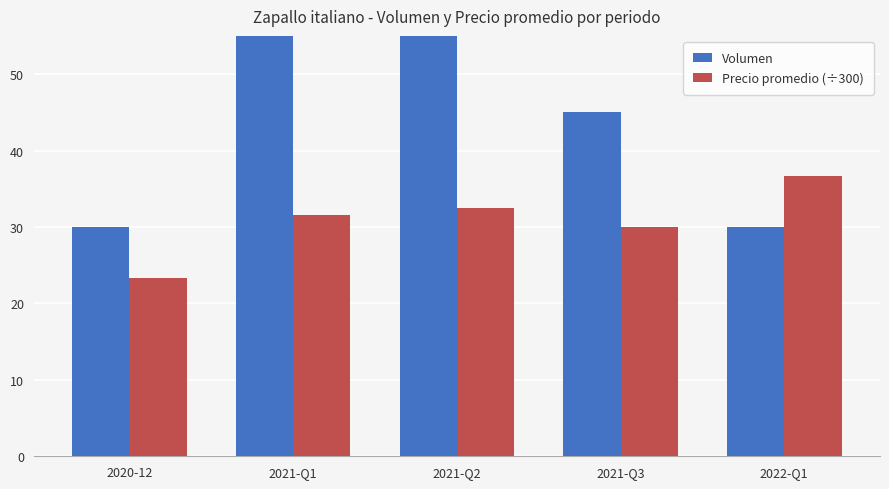

What is the sum of the Volumen values at 2021-Q2 and 2020-12?

160.0